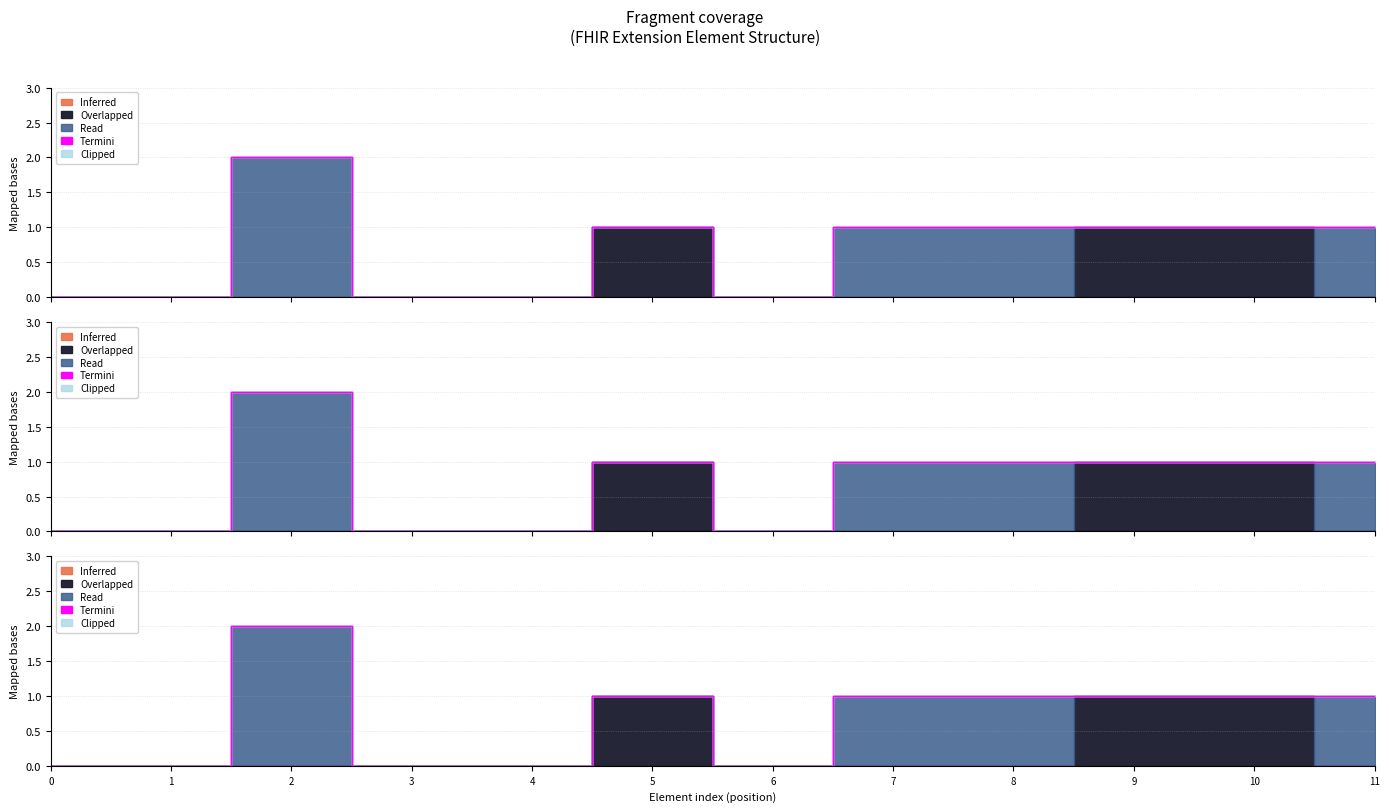

True or false: the data shows 0 at 0.

True